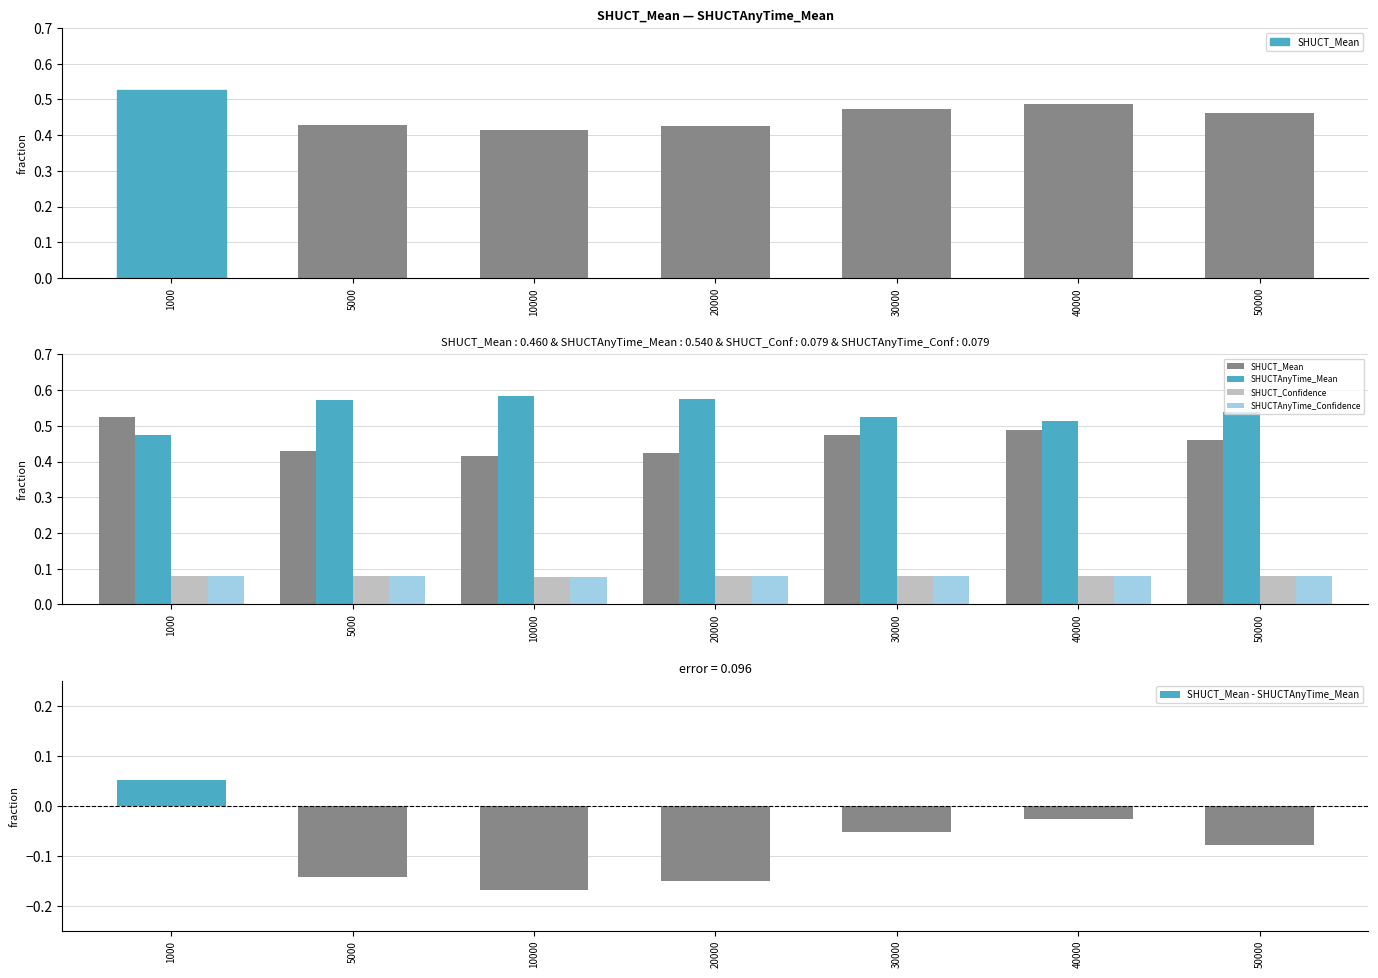

What is the value of the SHUCT_Mean - SHUCTAnyTime_Mean bar at the 7th from the left?

-0.1